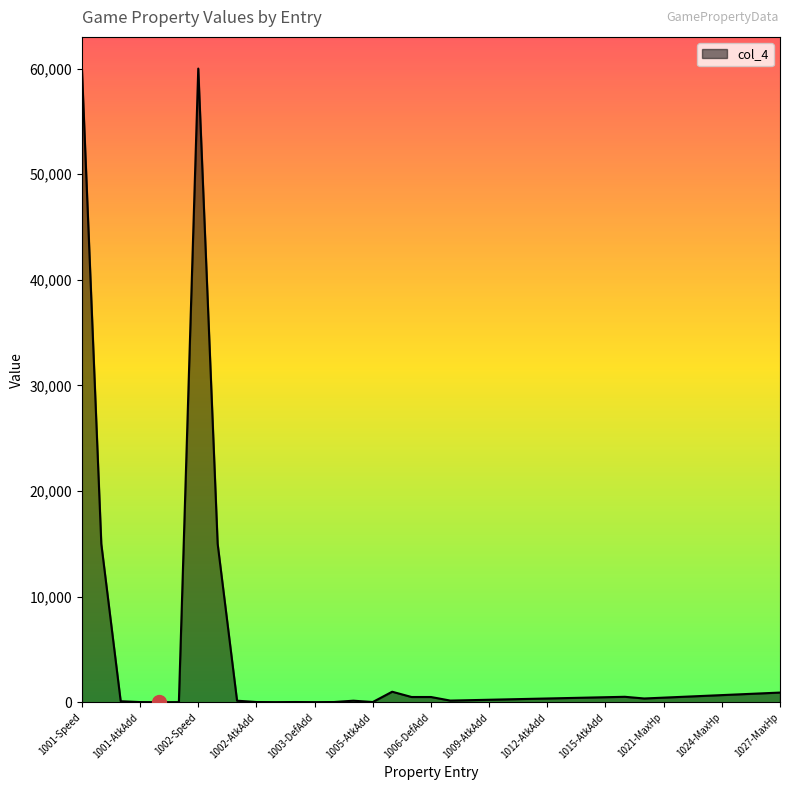

What is the maximum value shown in the chart?

60000